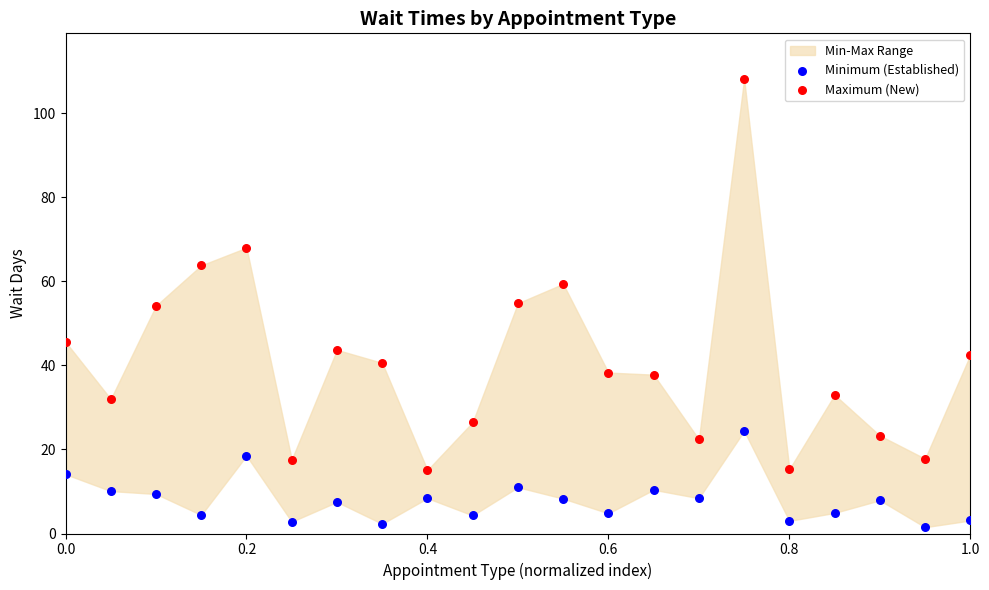

Which series contains the highest Y value?

Maximum (New)